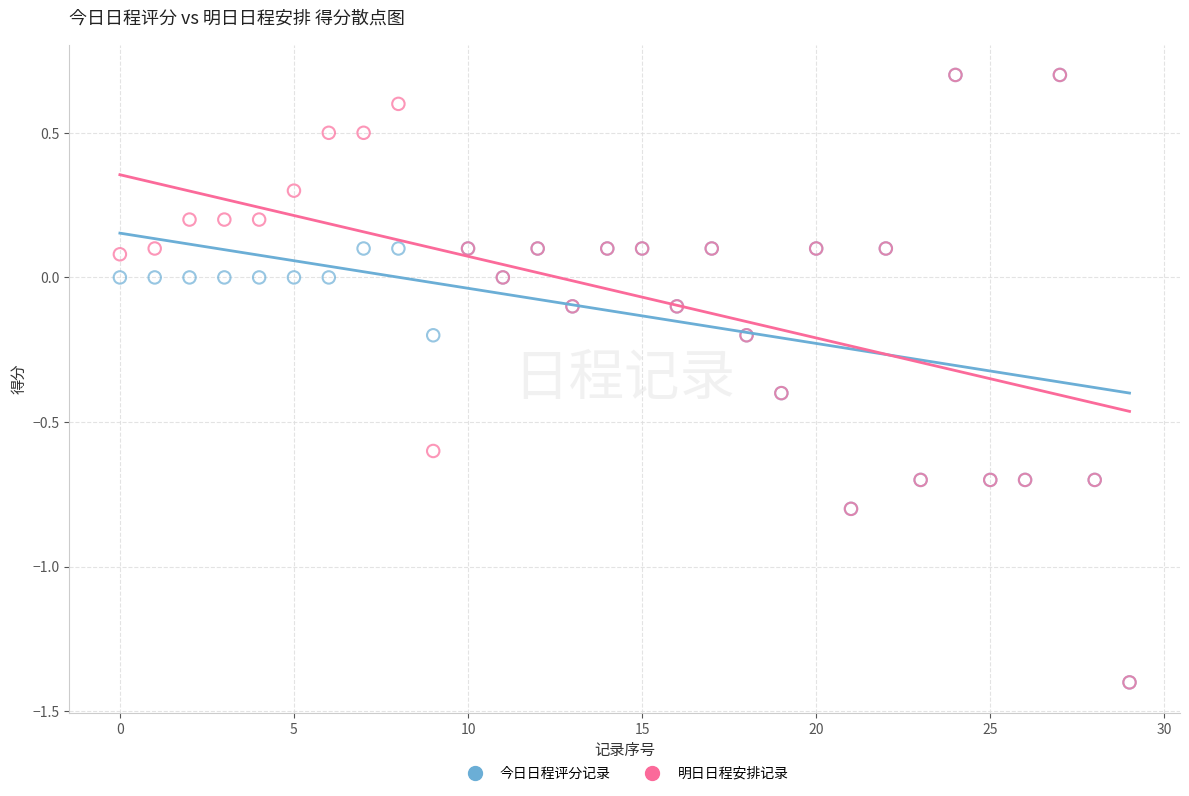

What are all the series names shown in the legend?

今日日程评分记录, 明日日程安排记录